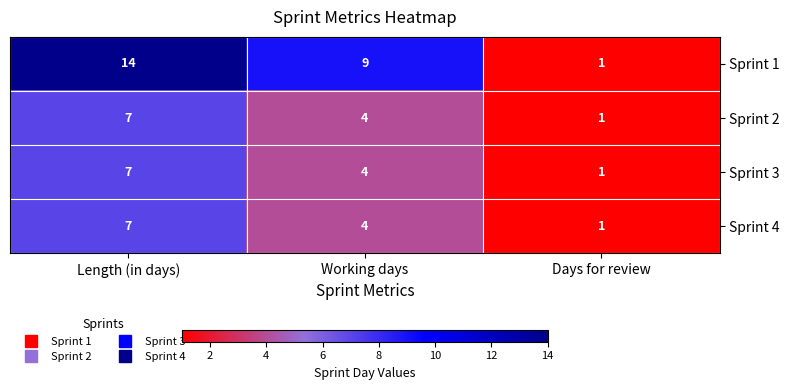

What is the maximum value shown in the chart?

14